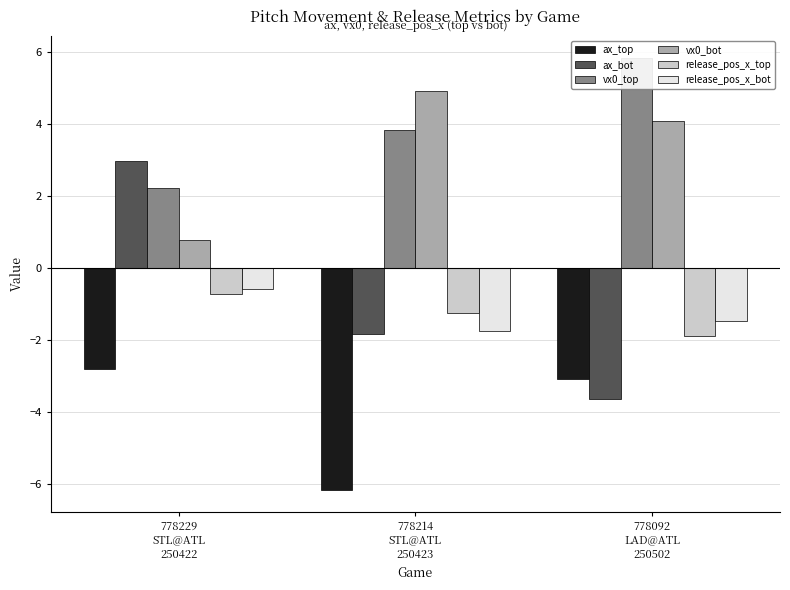

What is the sum of the release_pos_x_top values at 778092
LAD@ATL
250502 and 778214
STL@ATL
250423?

-3.1